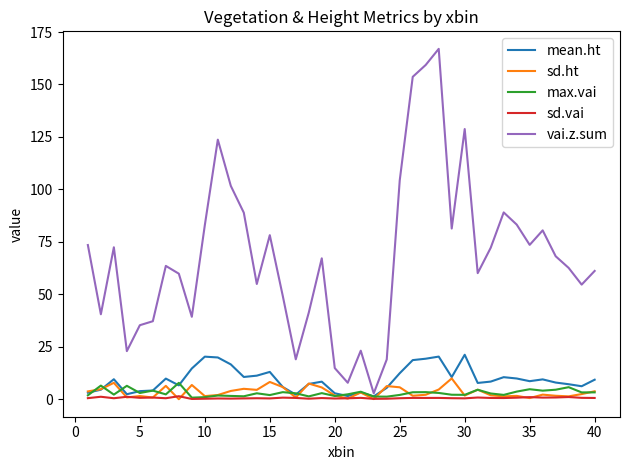

What is the maximum value shown in the chart?

167.0